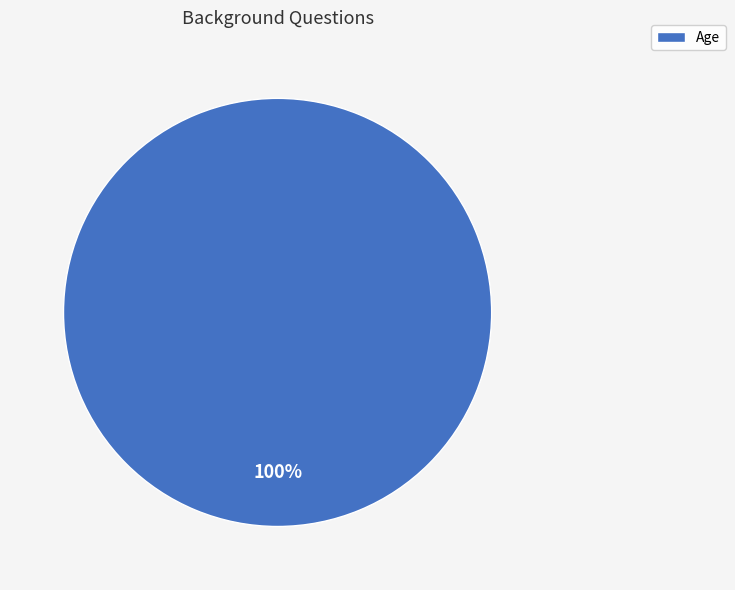

To the nearest percent, what portion does Age represent?

100%